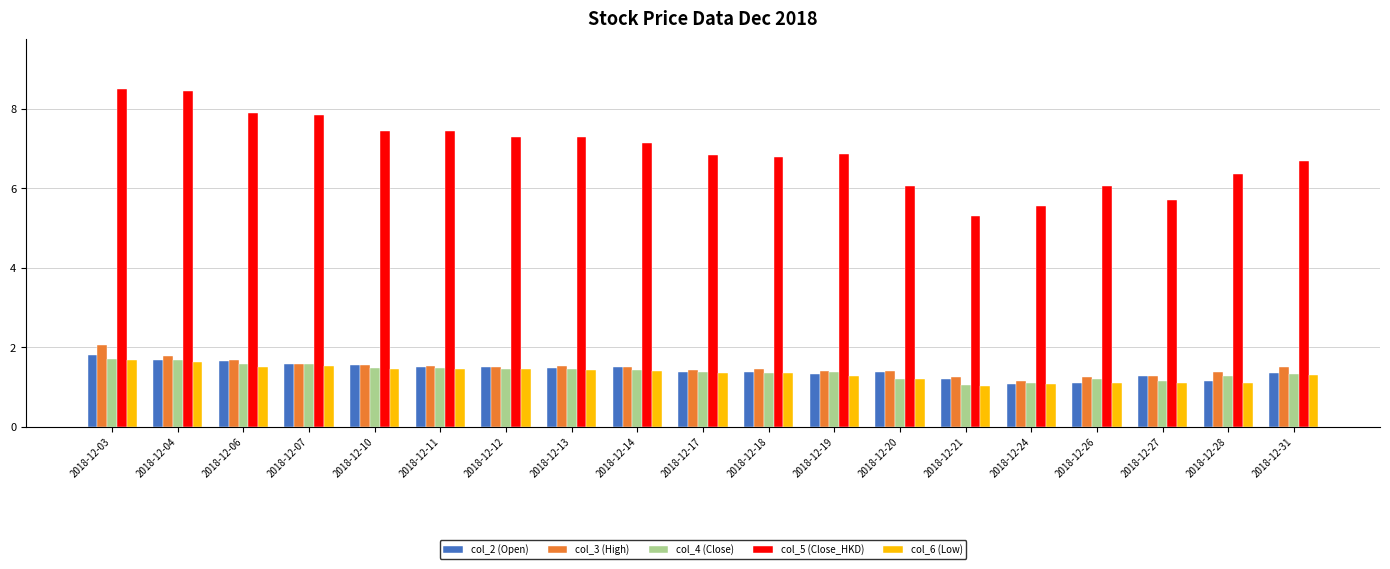

Which series changed the most between 2018-12-18 and 2018-12-20?

col_5 (Close_HKD)